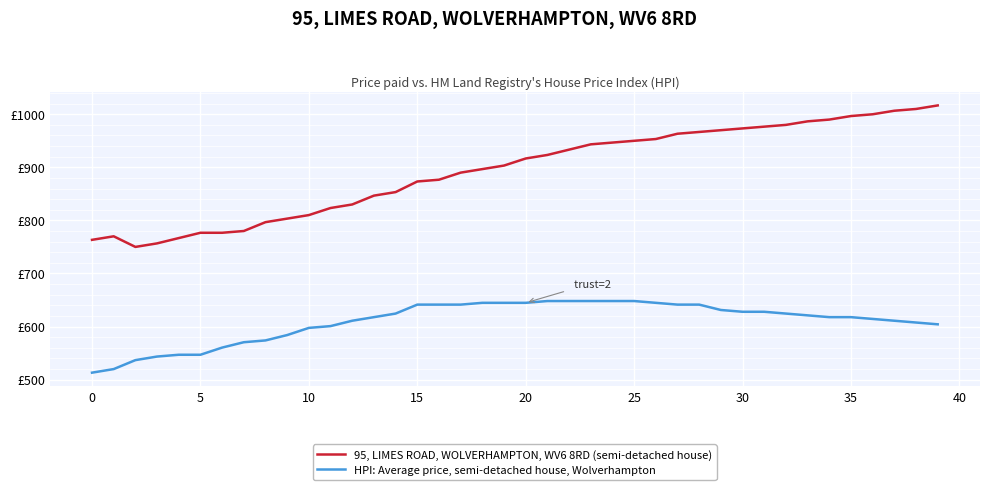

What is the lowest value of the 95, LIMES ROAD, WOLVERHAMPTON, WV6 8RD (semi-detached house) series?

750.0